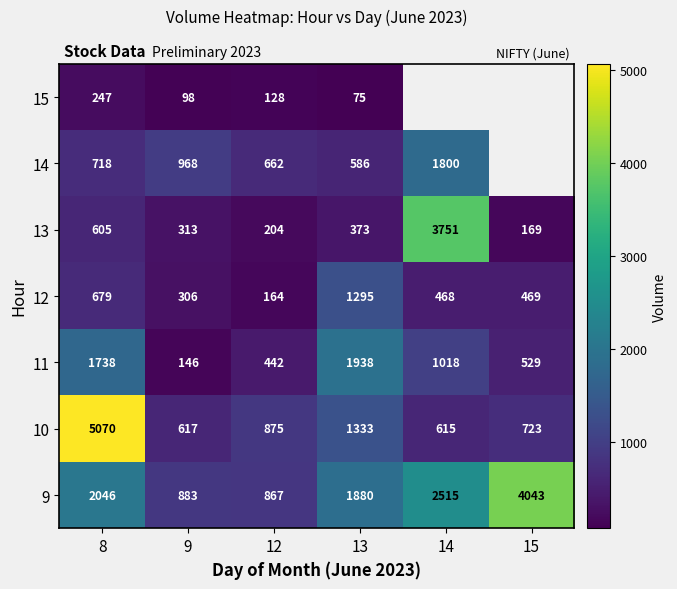

At how many categories does at least one series exceed 1702?

4